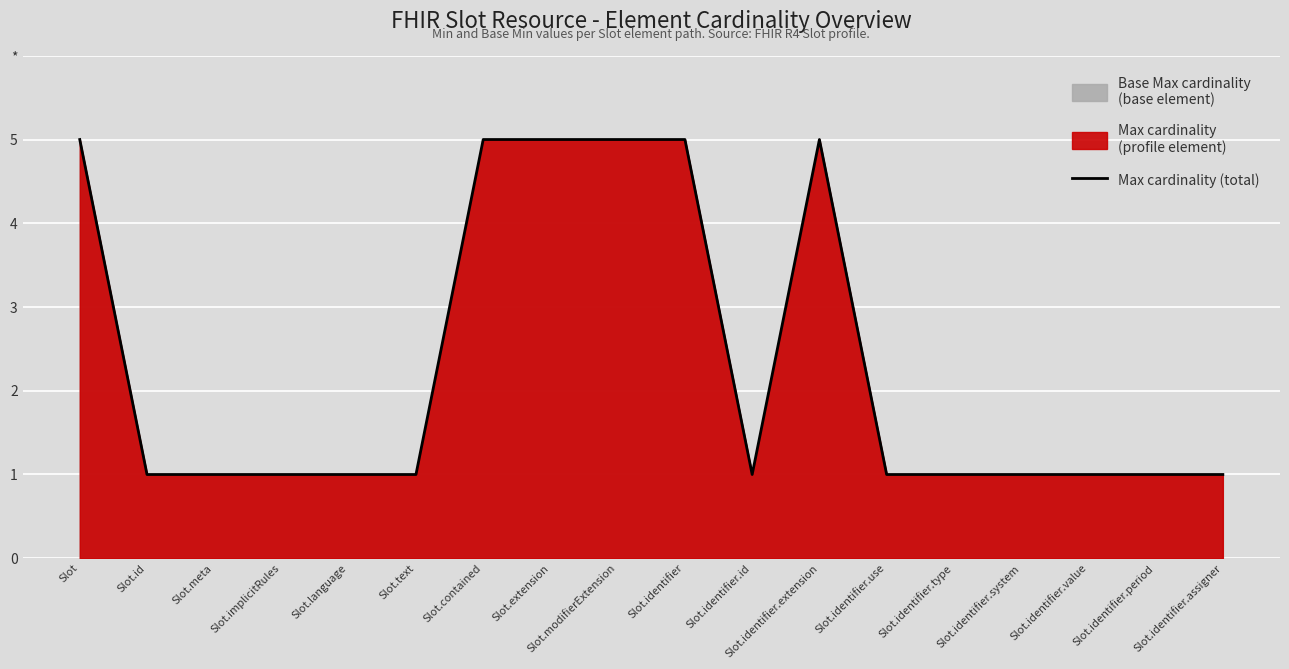

Which has a higher value, Slot.contained or Slot.meta?

Slot.contained